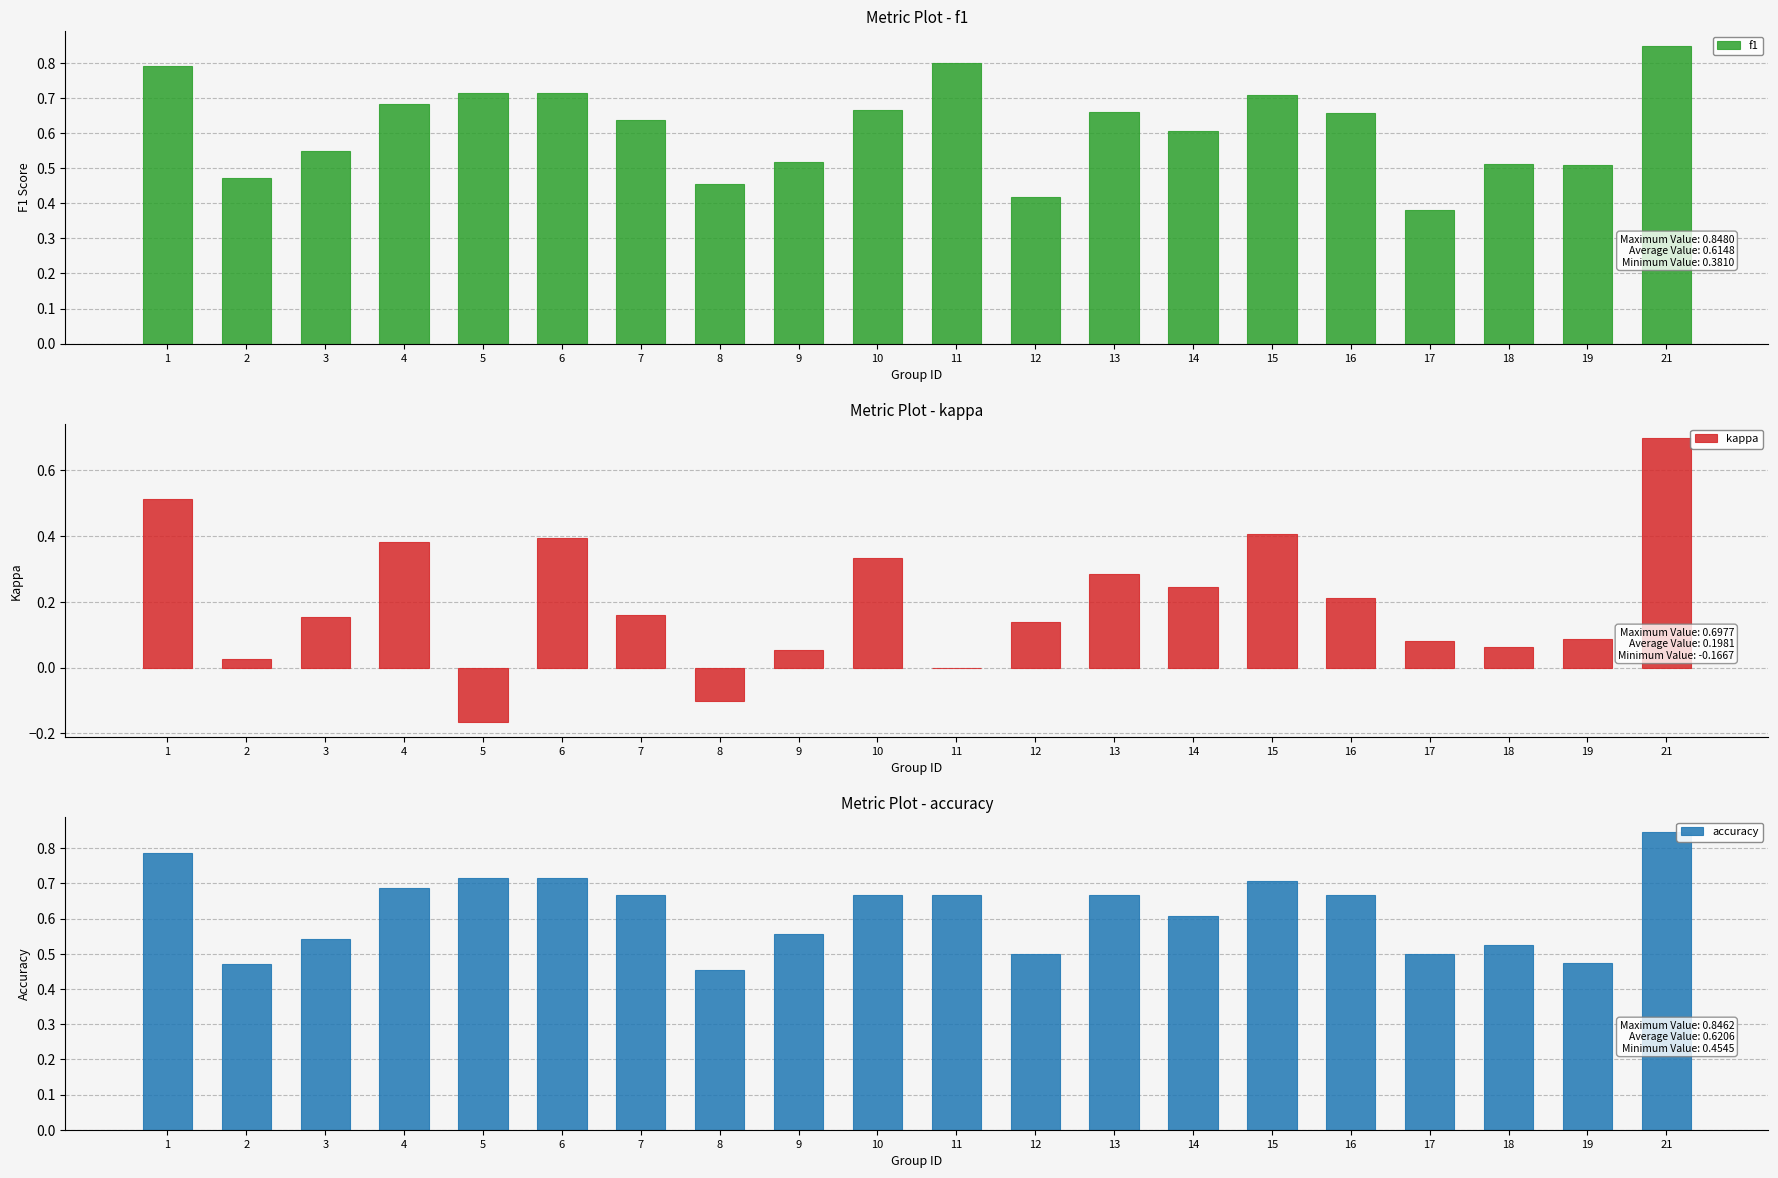

At 2, list the series in order from largest to smallest.

f1, accuracy, kappa